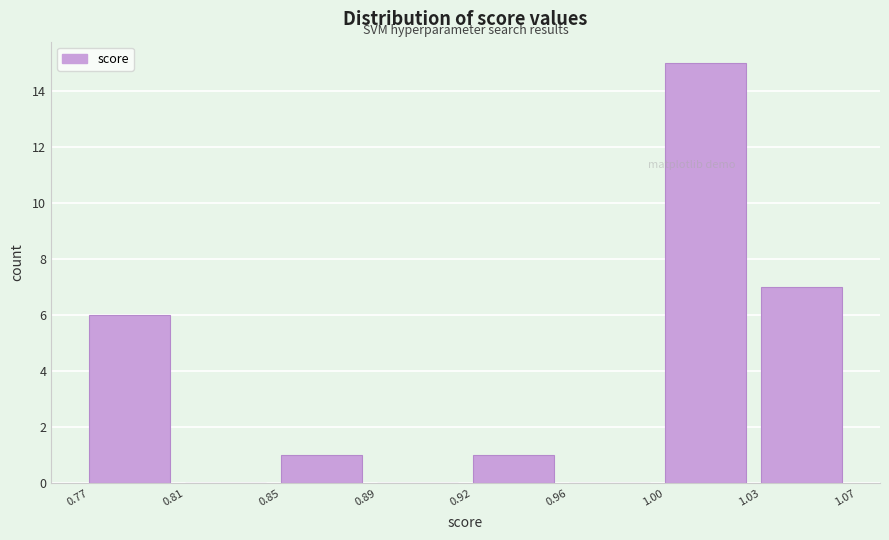

Reading left to right, list all the values displayed in this chart.

0.77=6	0.81=0	0.85=1	0.89=0	0.92=1	0.96=0	1.00=15	1.03=7